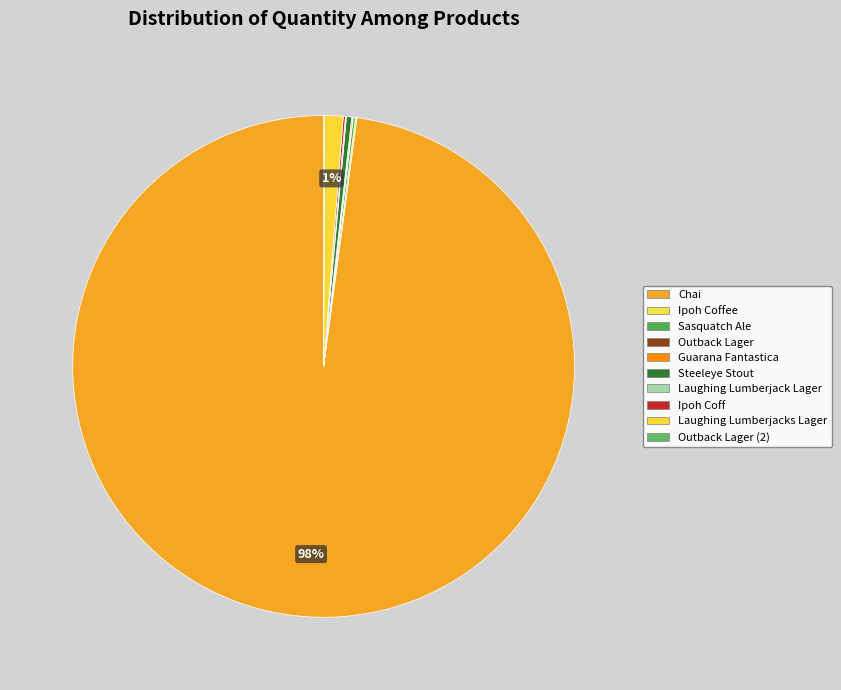

What portion of the pie excludes Chai?

2.1%